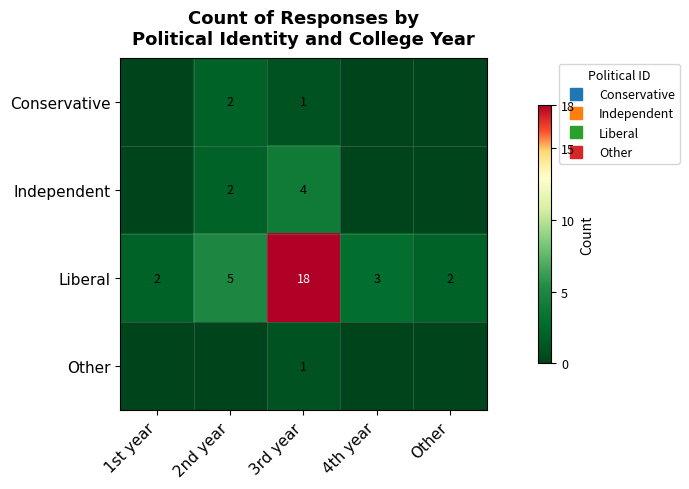

Rank the categories by Independent value from lowest to highest.

1st year, 4th year, Other, 2nd year, 3rd year